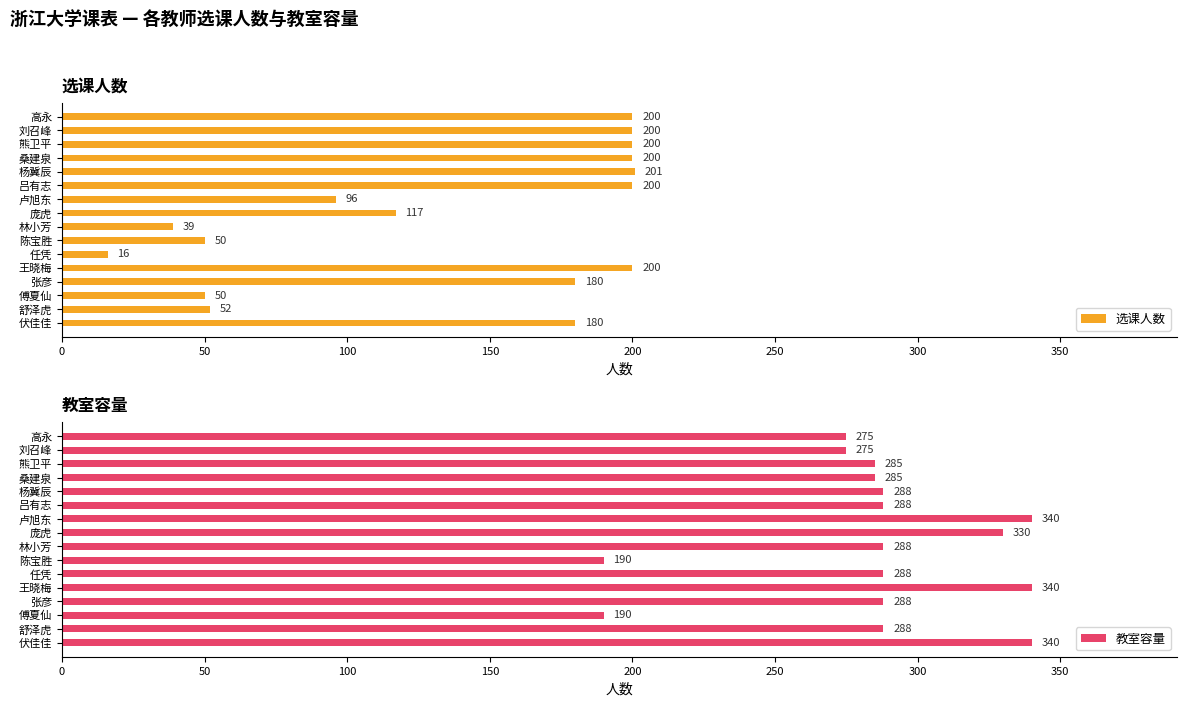

What is the sum of all 选课人数 values?

2181